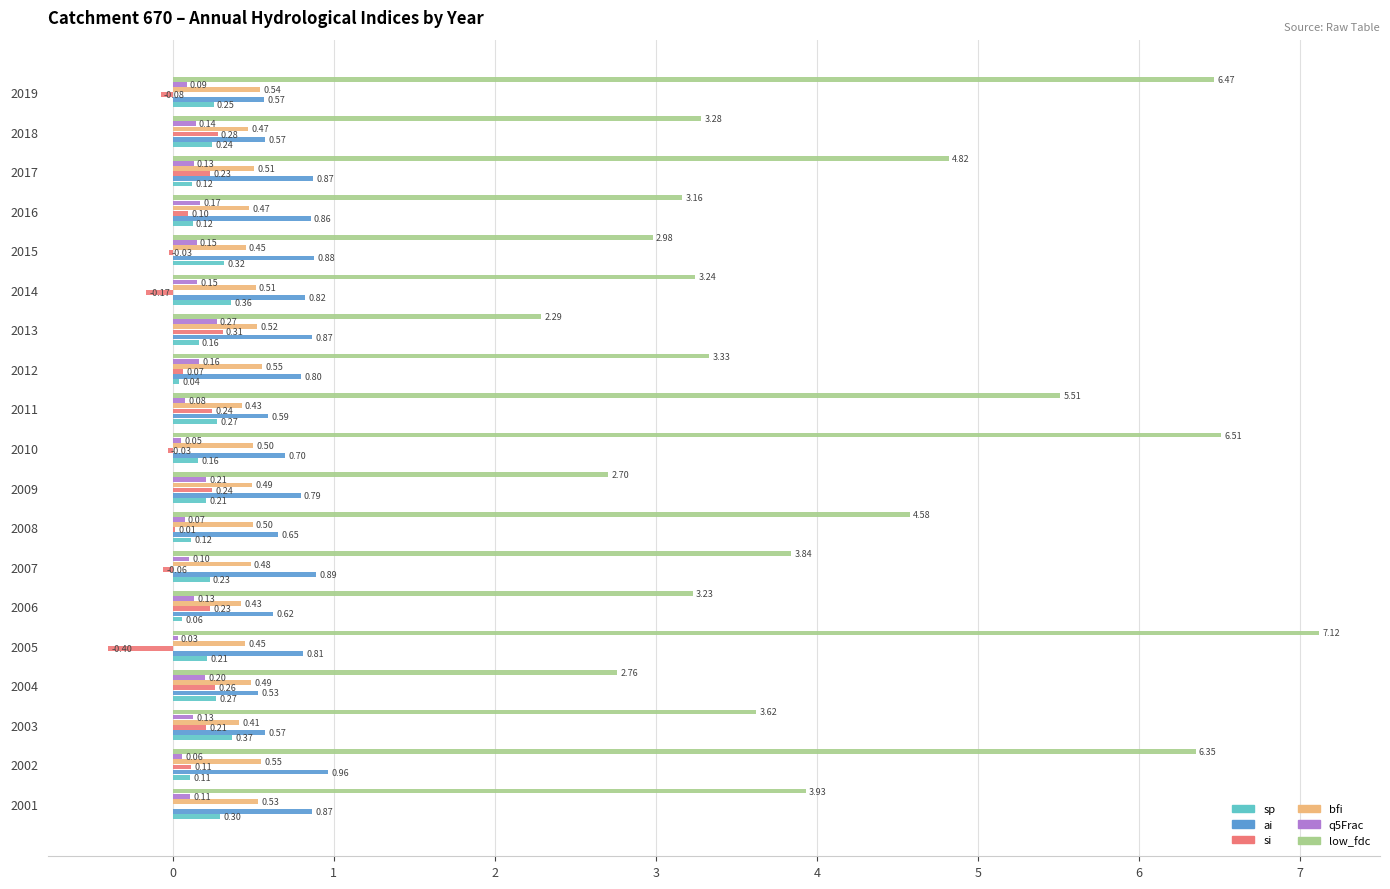

Which series changed the most between 2001 and 2017?

low_fdc